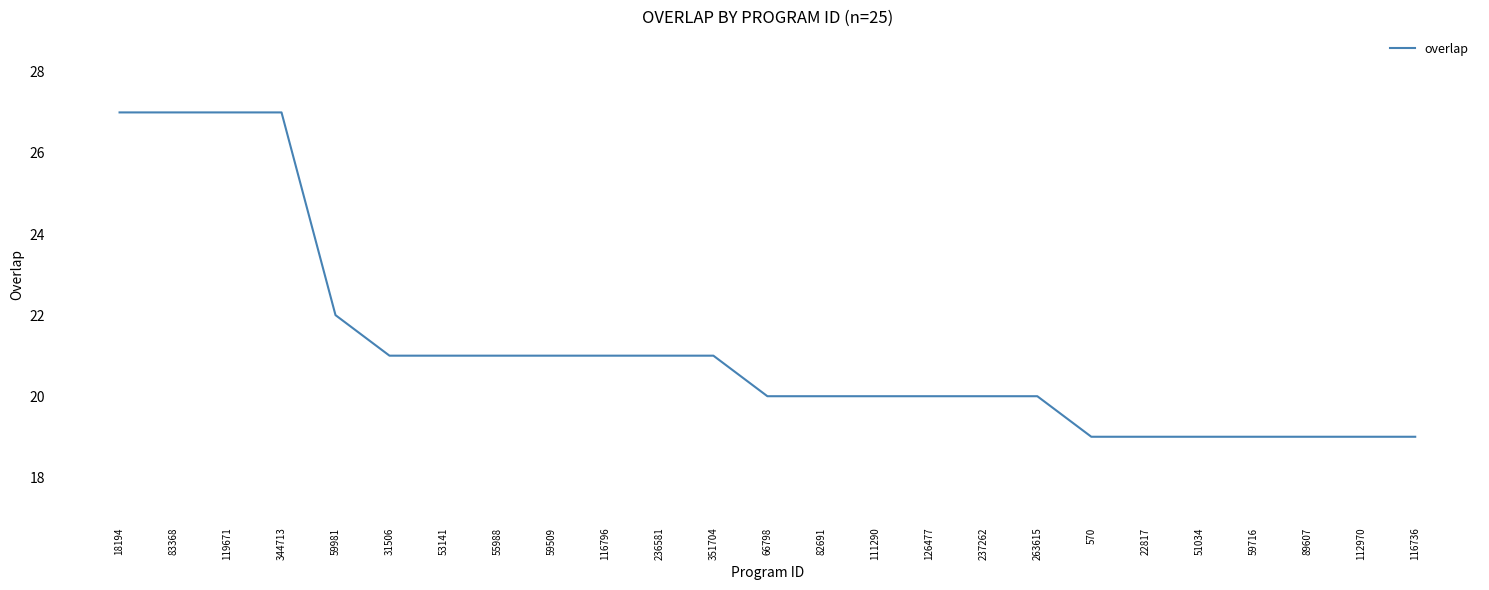

What is the difference between the values at 83368 and 66798?

7